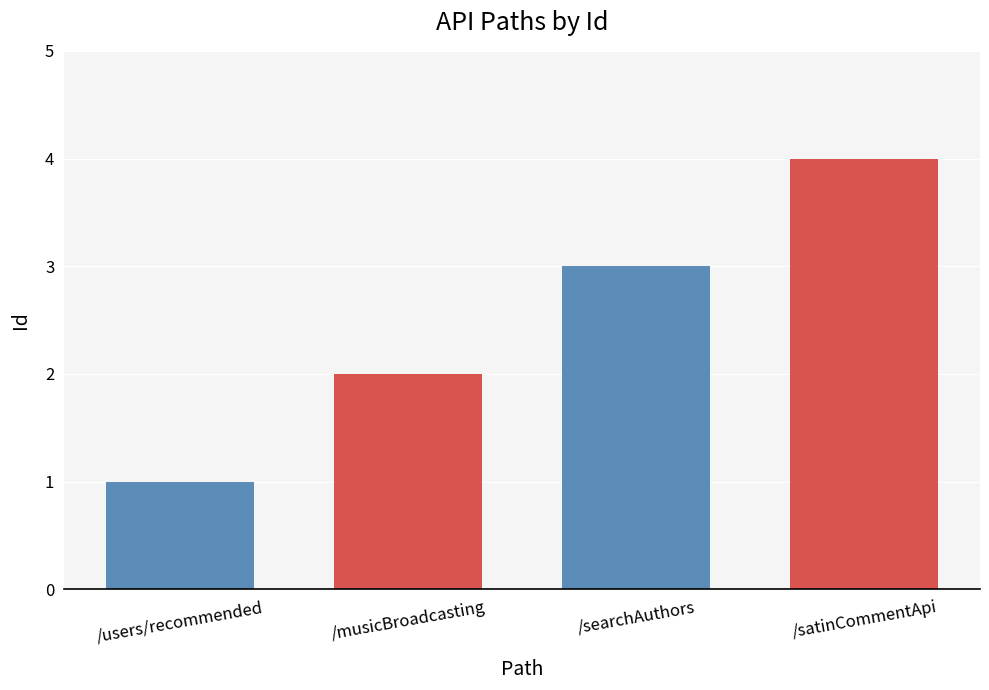

What is the difference between the values at /users/recommended and /searchAuthors?

2